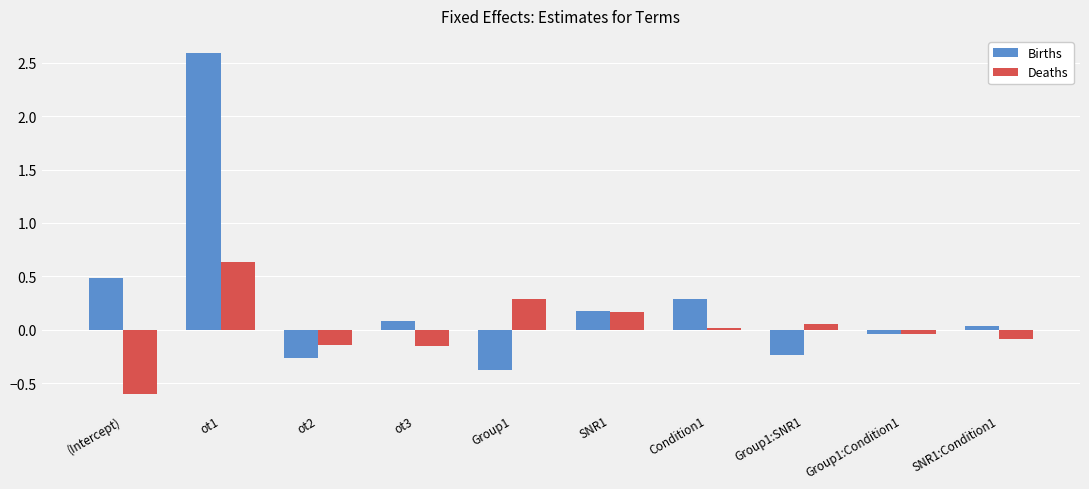

What is the average value of the Births series?

0.3